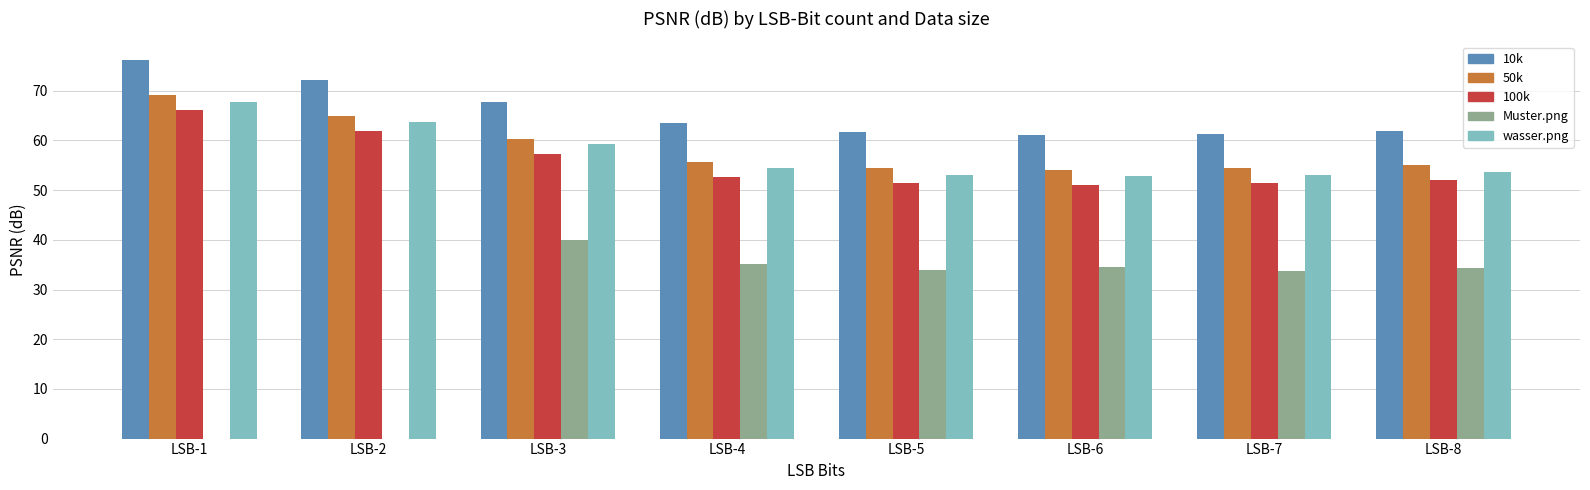

True or false: 50k has a value of 32.6 at LSB-7.

False